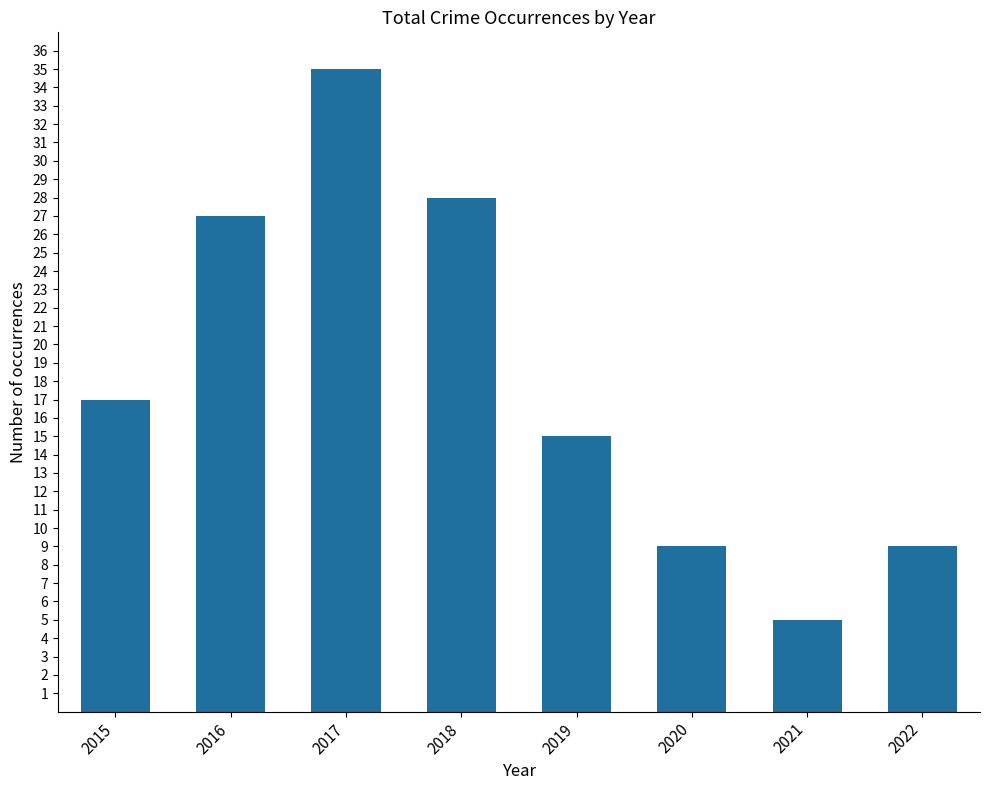

What is the value of the 8th bar from the left?

9